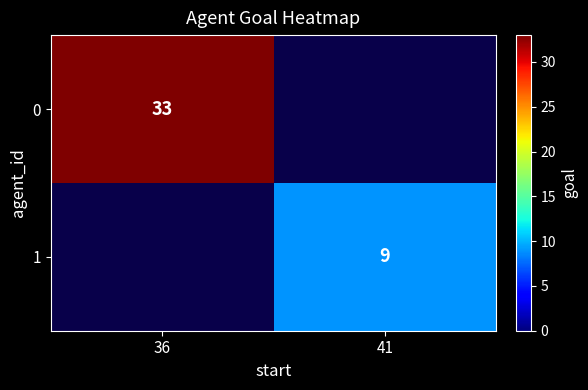

What is the smallest value displayed?

9.0